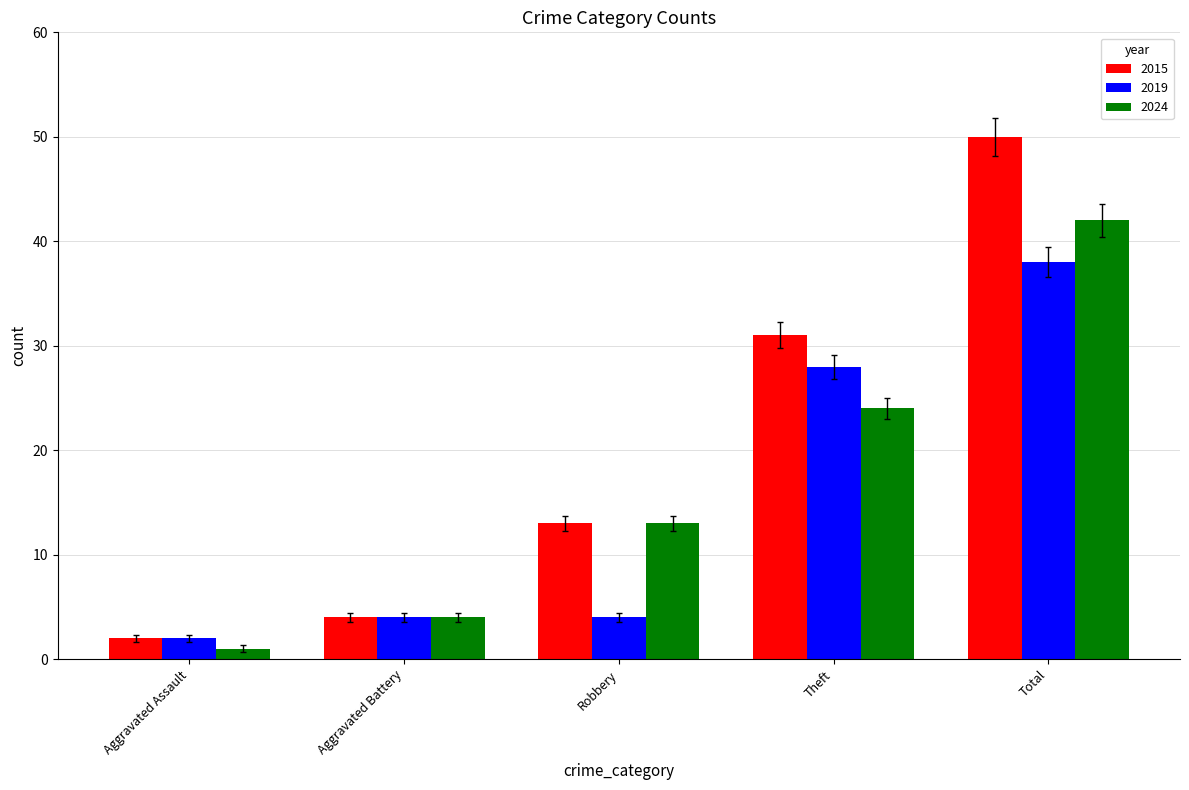

Reading left to right, what are all the values shown in this chart?

2015: Aggravated Assault=2	Aggravated Battery=4	Robbery=13	Theft=31	Total=50
2019: Aggravated Assault=2	Aggravated Battery=4	Robbery=4	Theft=28	Total=38
2024: Aggravated Assault=1	Aggravated Battery=4	Robbery=13	Theft=24	Total=42